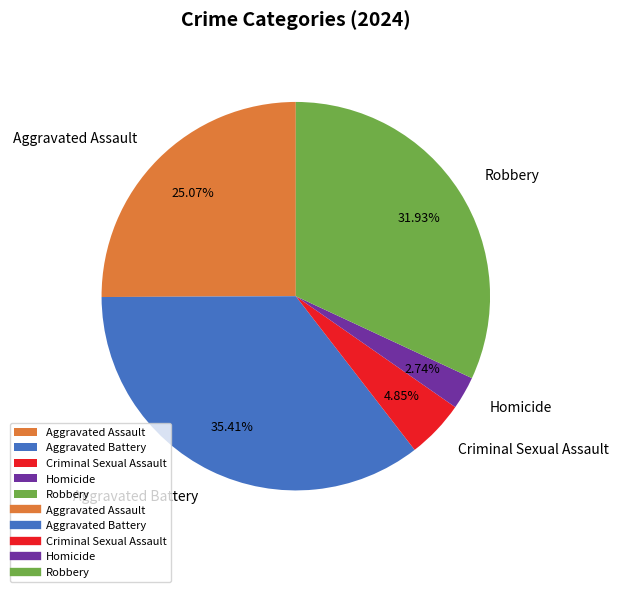

Rank the categories by value from highest to lowest.

Aggravated Battery, Robbery, Aggravated Assault, Criminal Sexual Assault, Homicide